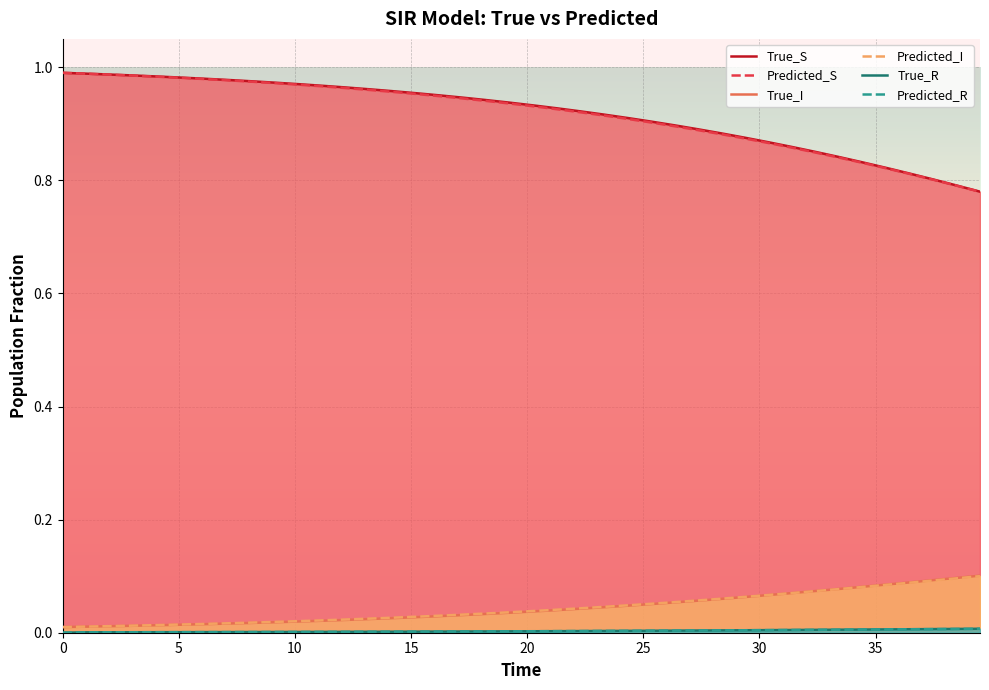

True or false: Predicted_S and True_I intersect in this chart.

False